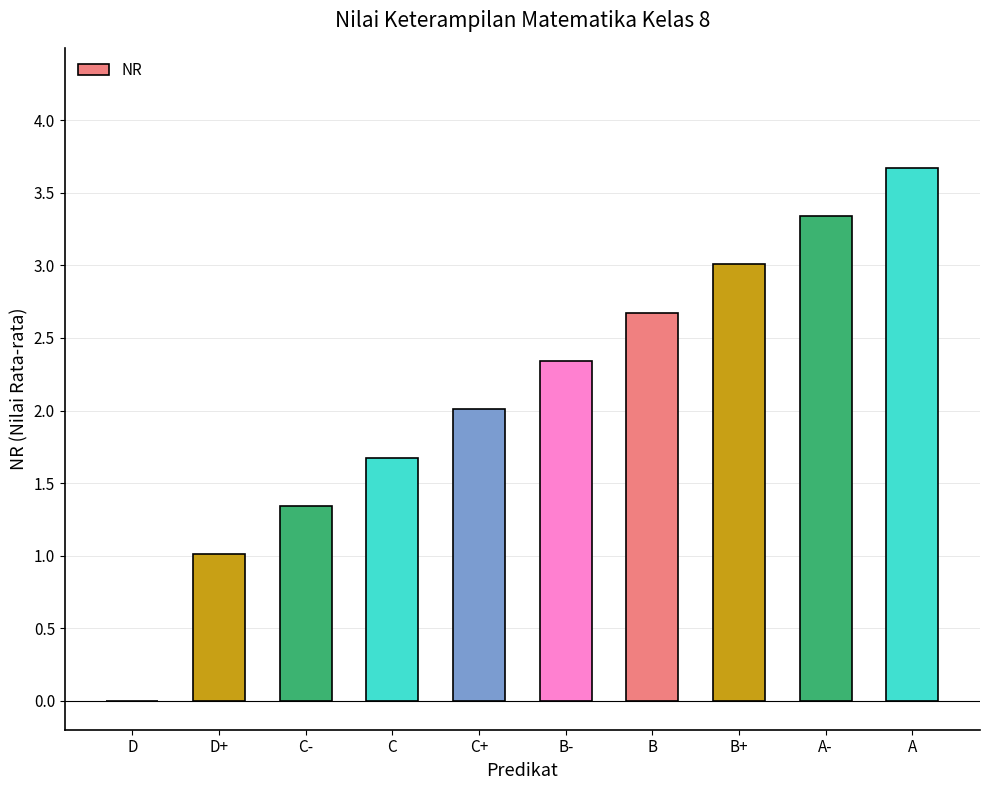

What is the approximate value at C+?

2.0